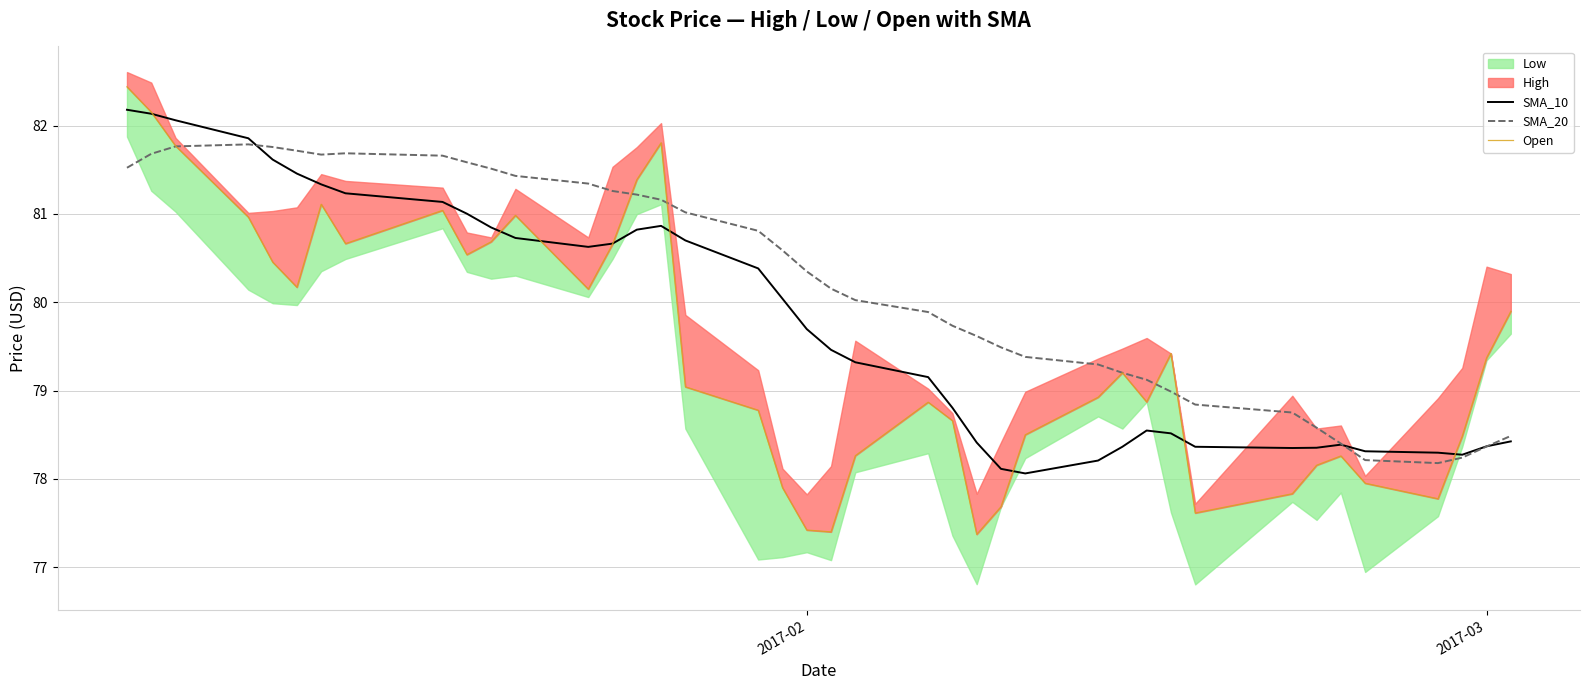

What is the maximum value for SMA_20?

81.8